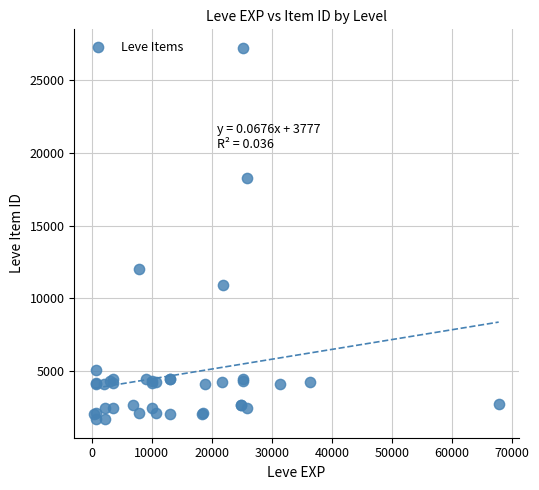

What Y value in the scatter plot is closest to 14448?

12018